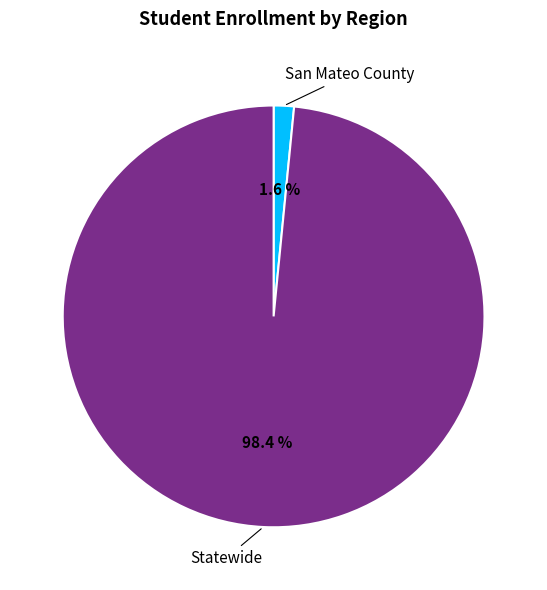

Combined, do Statewide and San Mateo County account for over 50%?

Yes